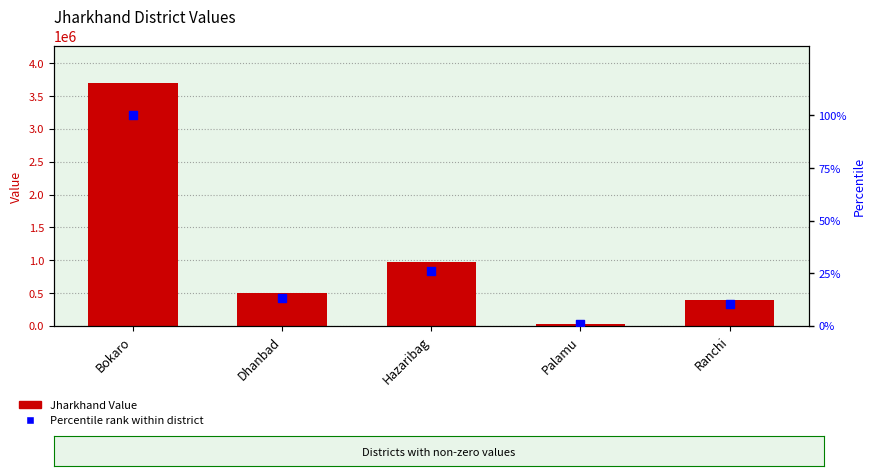

Which series reaches the minimum Y coordinate?

Percentile rank within district